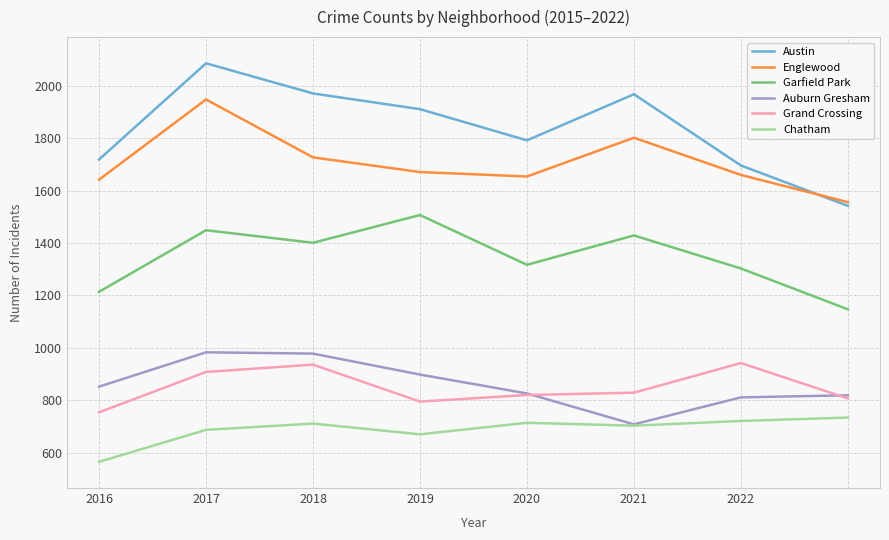

At how many categories does at least one series exceed 983?

8